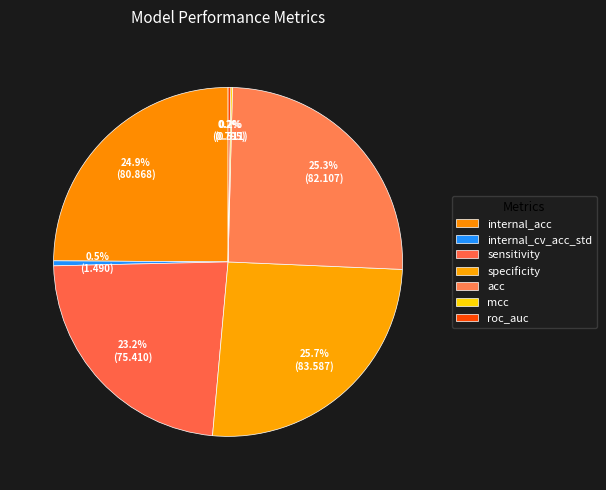

Rank the categories by value from lowest to highest.

mcc, roc_auc, internal_cv_acc_std, sensitivity, internal_acc, acc, specificity